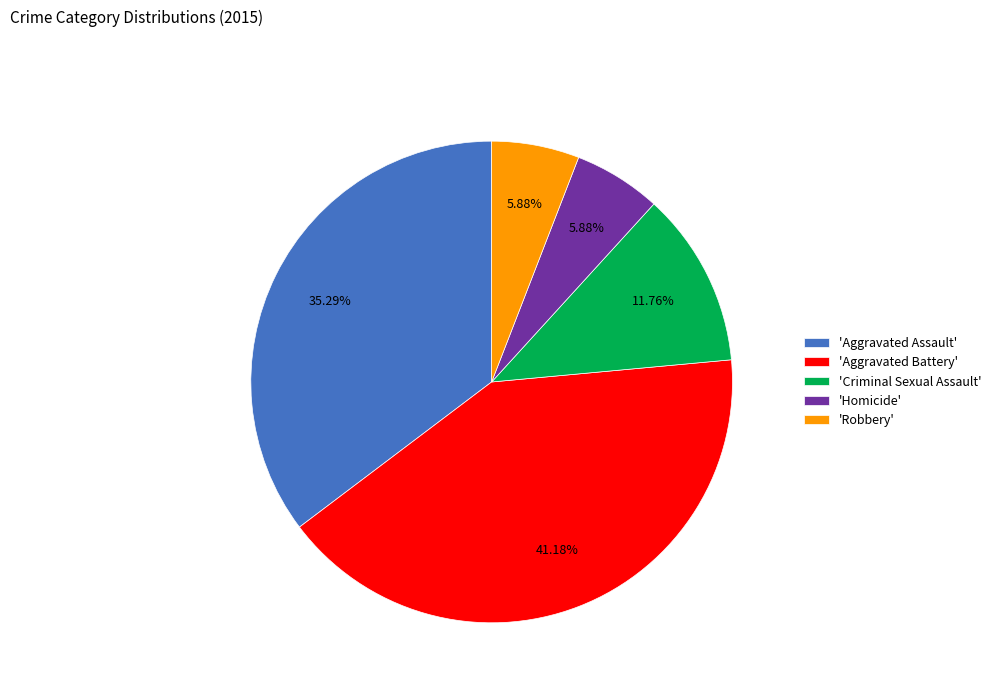

Which has a higher value, 'Homicide' or 'Aggravated Assault'?

'Aggravated Assault'